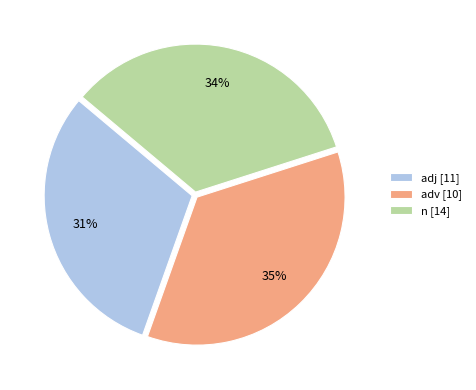

Which category has the smallest portion of the pie?

adj